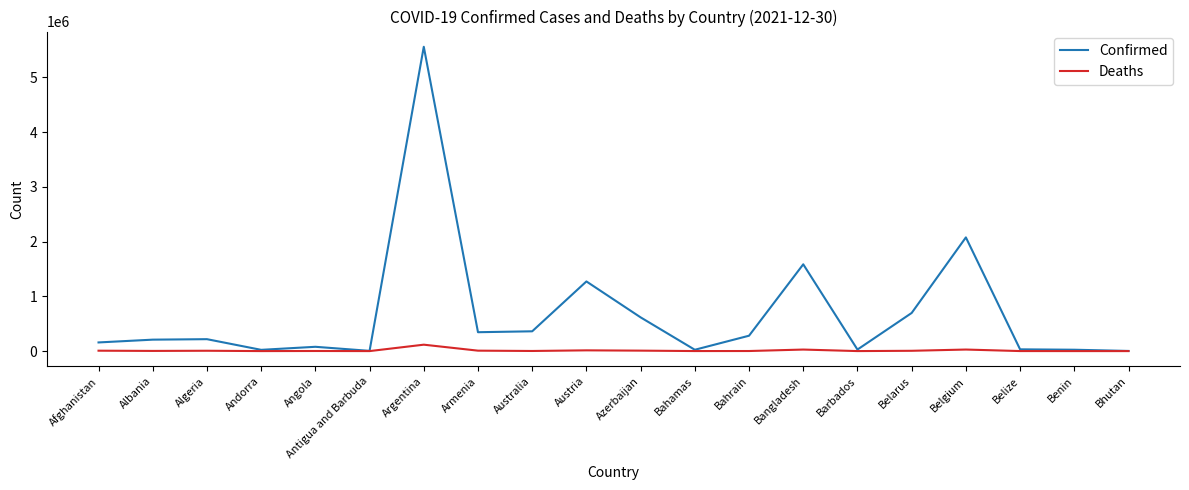

List the series in order of their peak value, lowest first.

Deaths, Confirmed